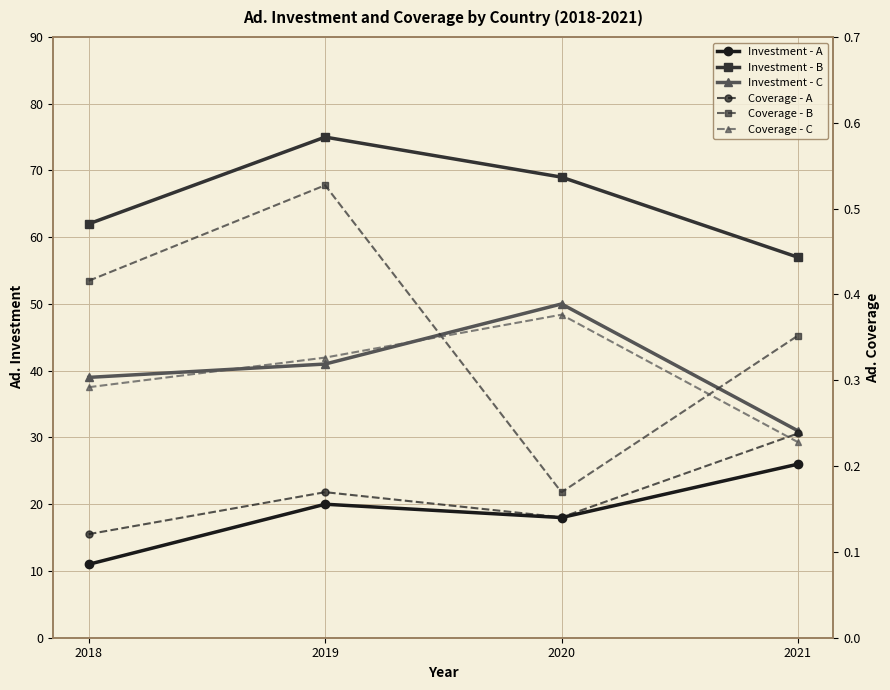

What is the spread (max minus min) of values at 2021?

56.8